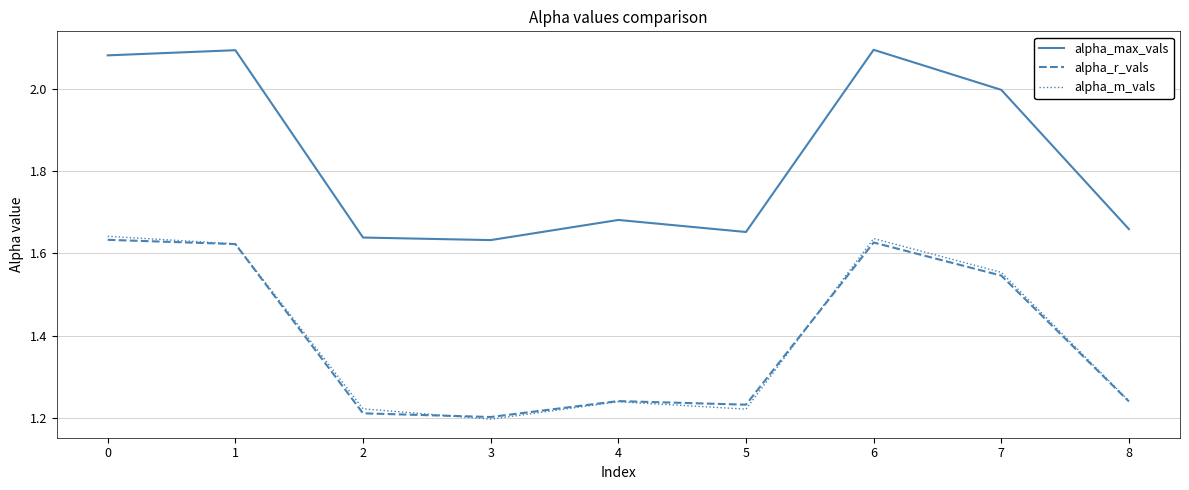

What is the difference between the second highest and second lowest values in the alpha_m_vals series?

0.4